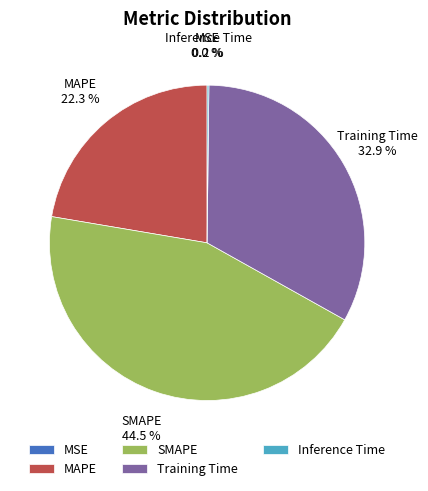

Is it true that MAPE is 35% of the pie?

False